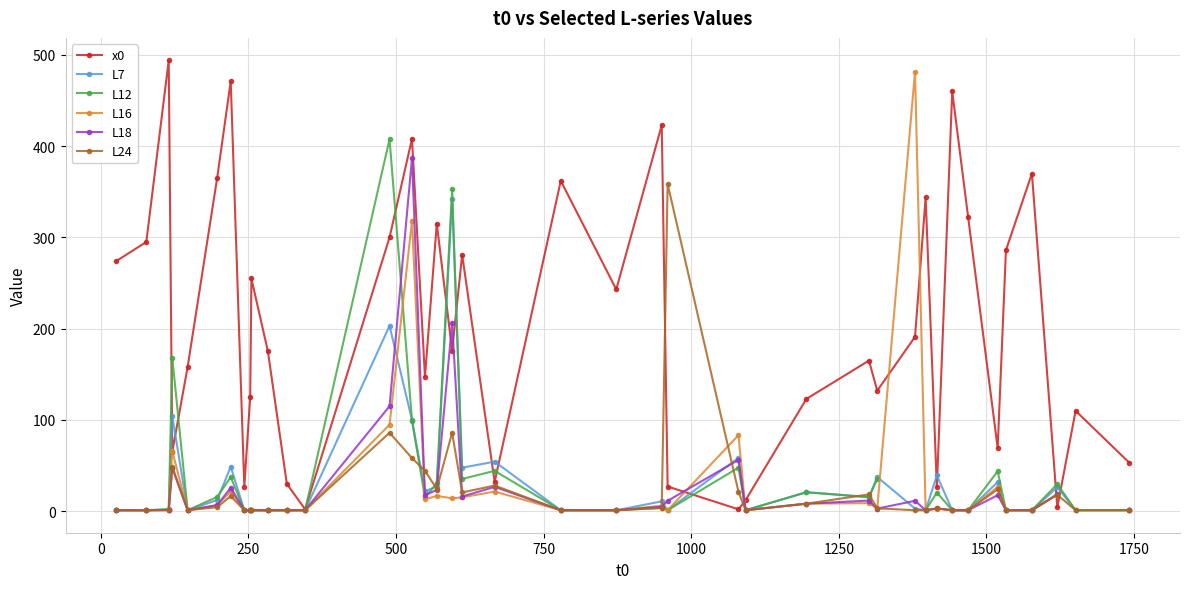

True or false: L24 has more than 0 interior local peaks.

True